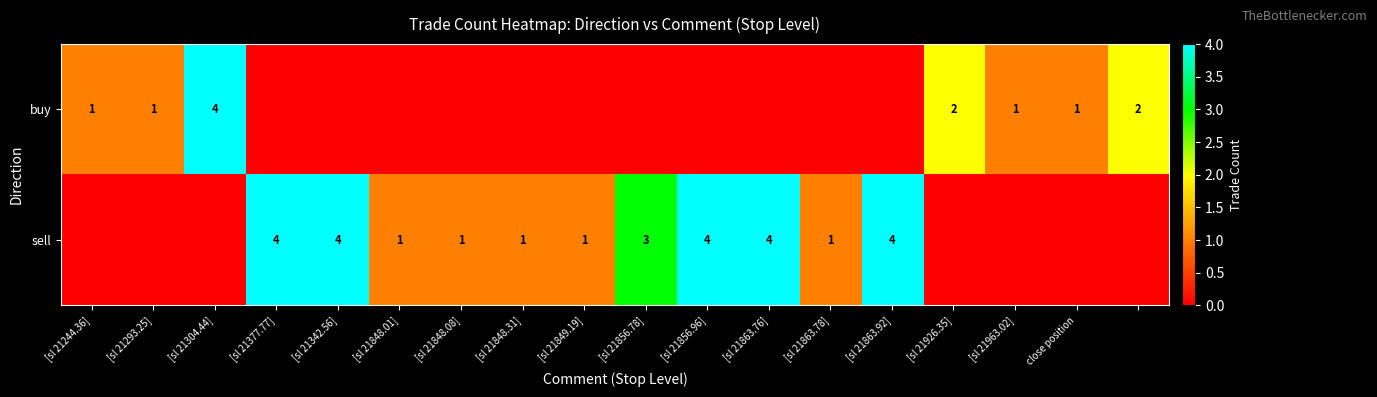

Is it true that sell equals 1 at [sl 21856.96]?

False